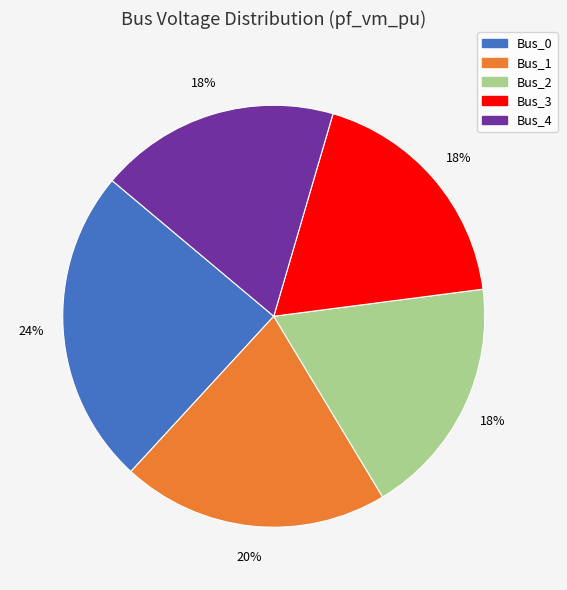

Which slice is the largest?

Bus_0